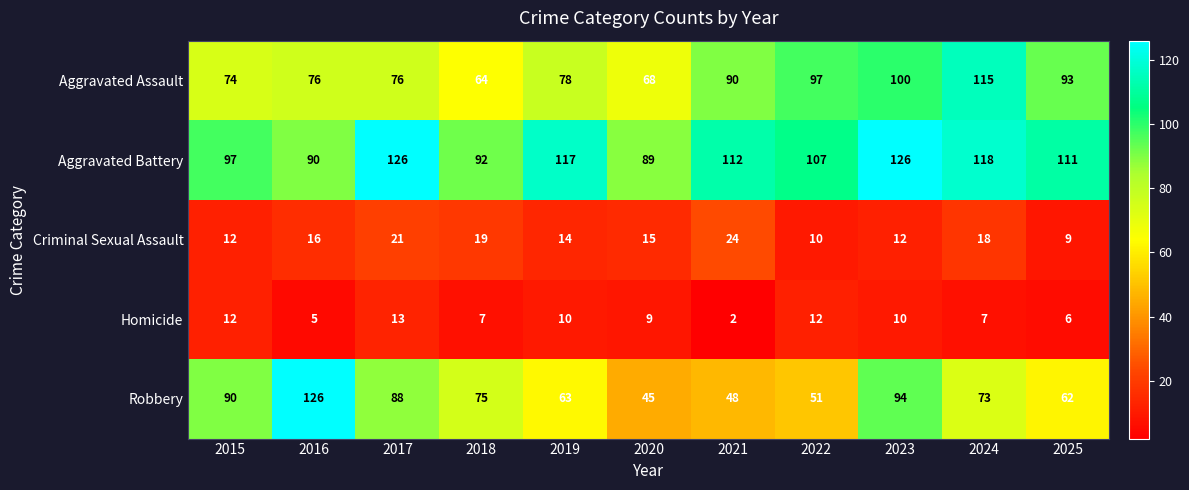

What is the difference between the maximum and minimum values in the Robbery series?

81